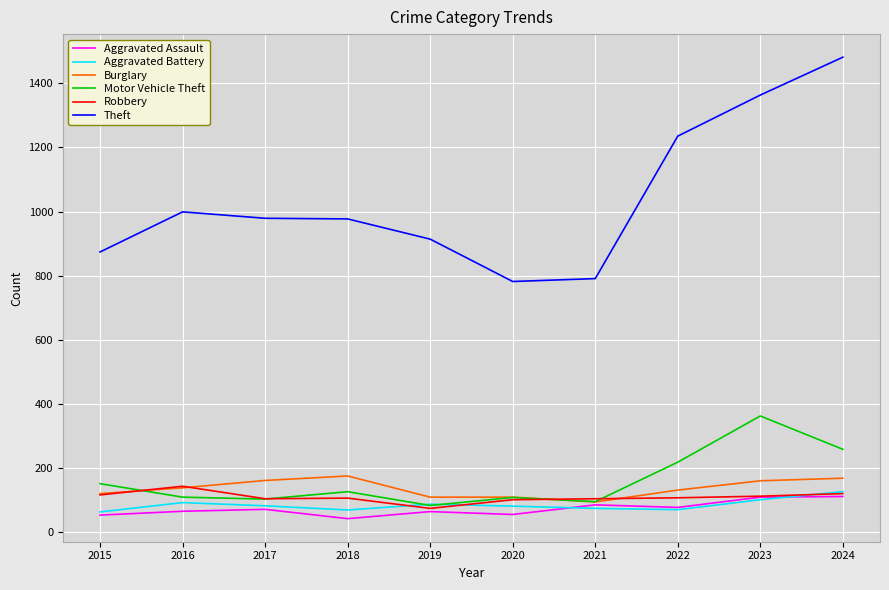

What is the difference between the maximum and minimum values in the Aggravated Battery series?

63